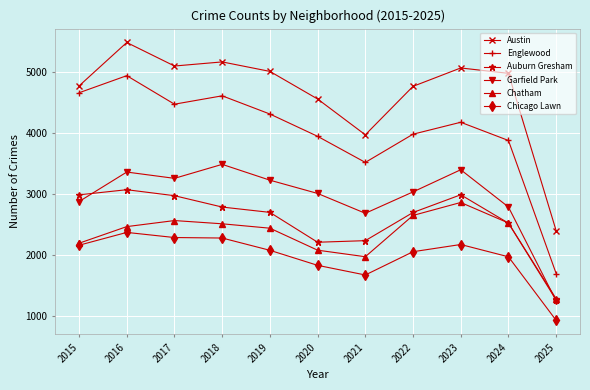

The Garfield Park series shows 4579 at 2019. True or false?

False